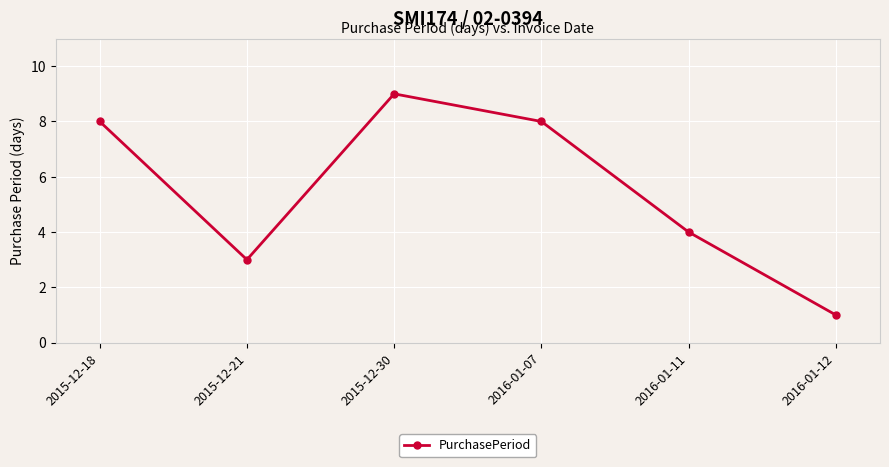

Between 2015-12-21 and 2016-01-07, which is larger?

2016-01-07